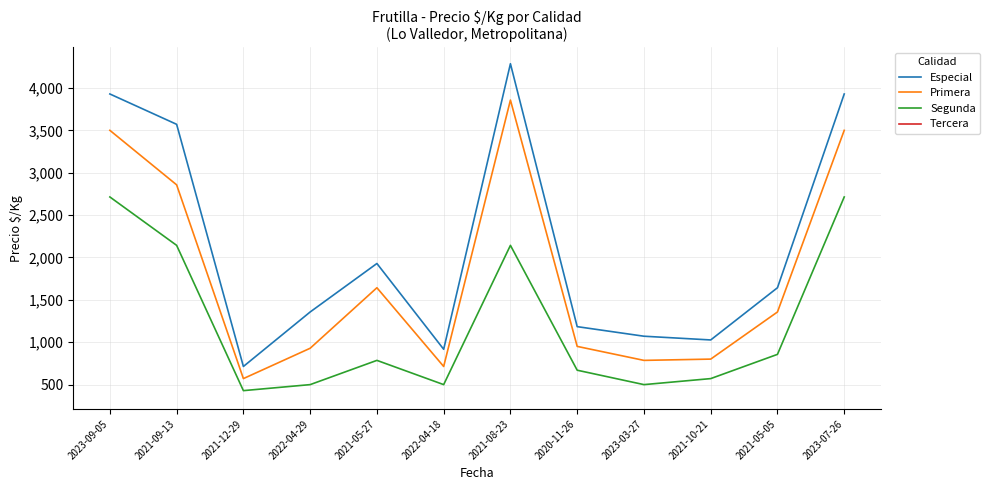

In Primera, how many points are lower than both neighbors (excluding endpoints)?

3